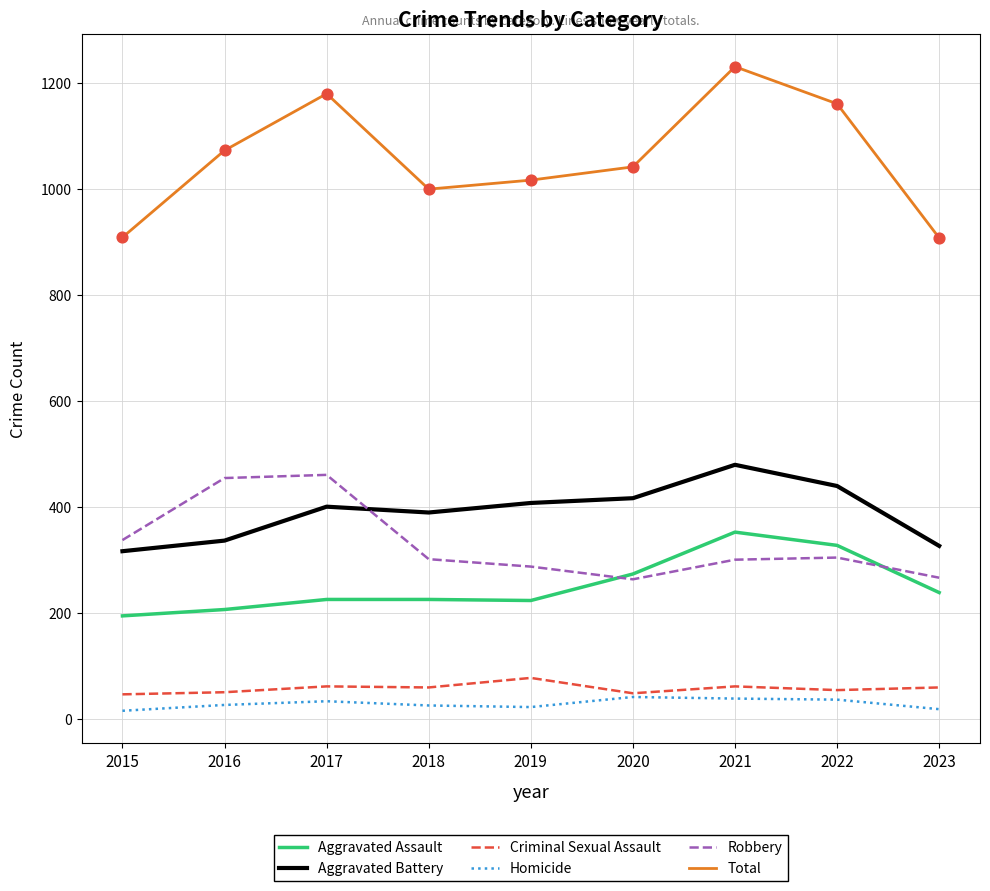

Which series has the largest range (max minus min)?

Total